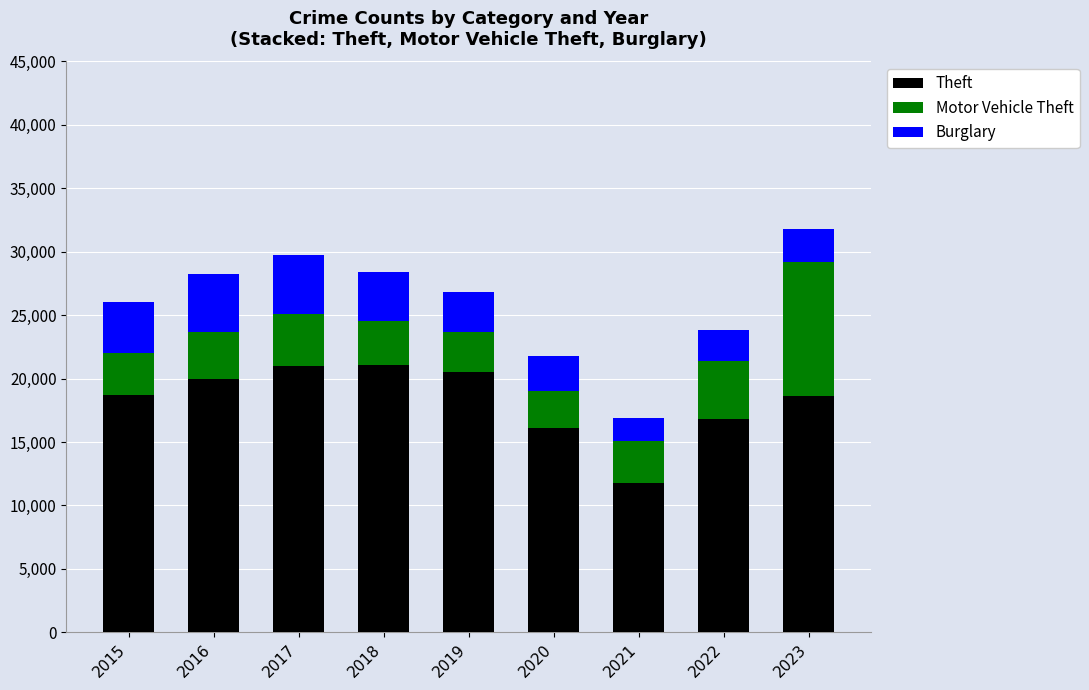

Is it true that Theft equals 8899 at 2022?

False